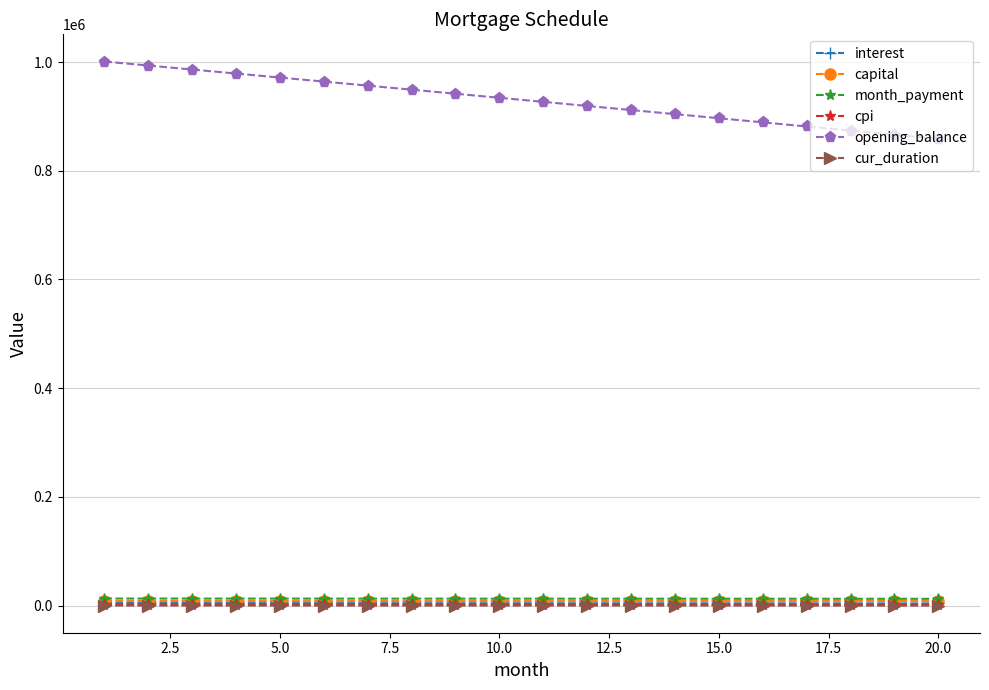

What is the maximum value for opening_balance?

1001000.0